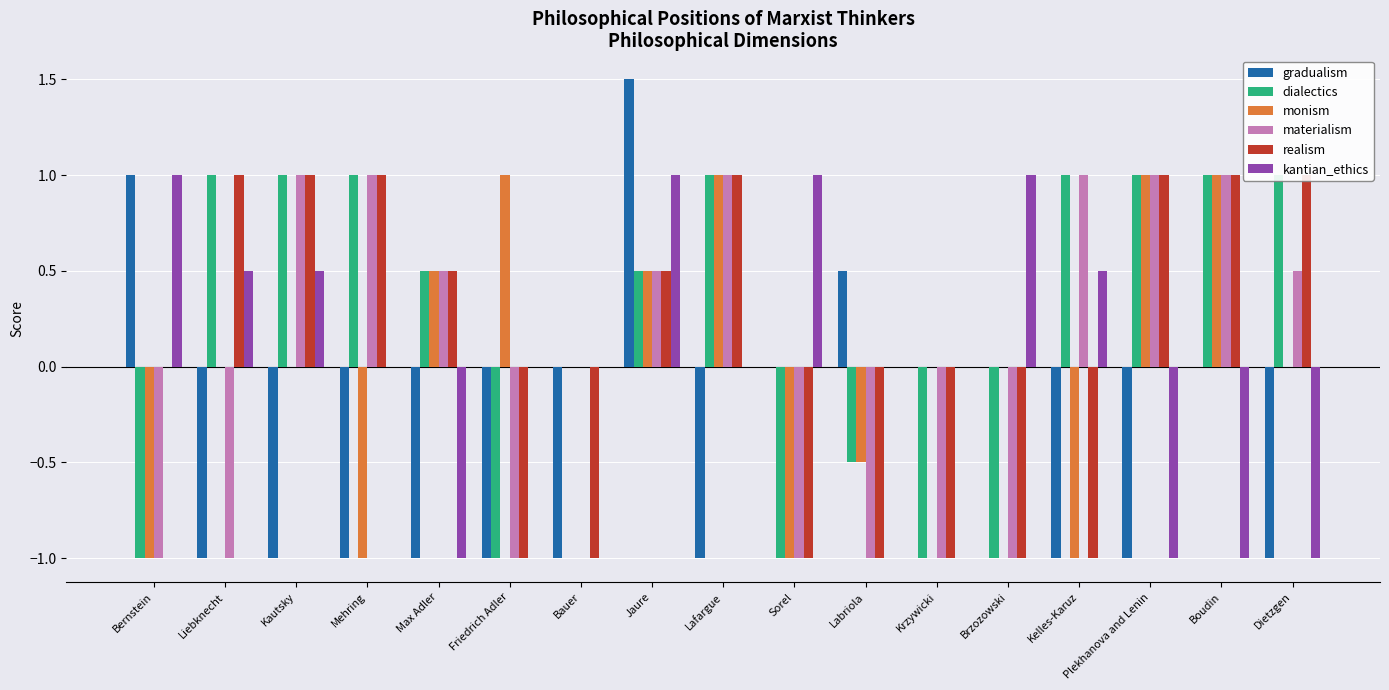

Is it true that kantian_ethics equals 0.0 at Labriola?

True